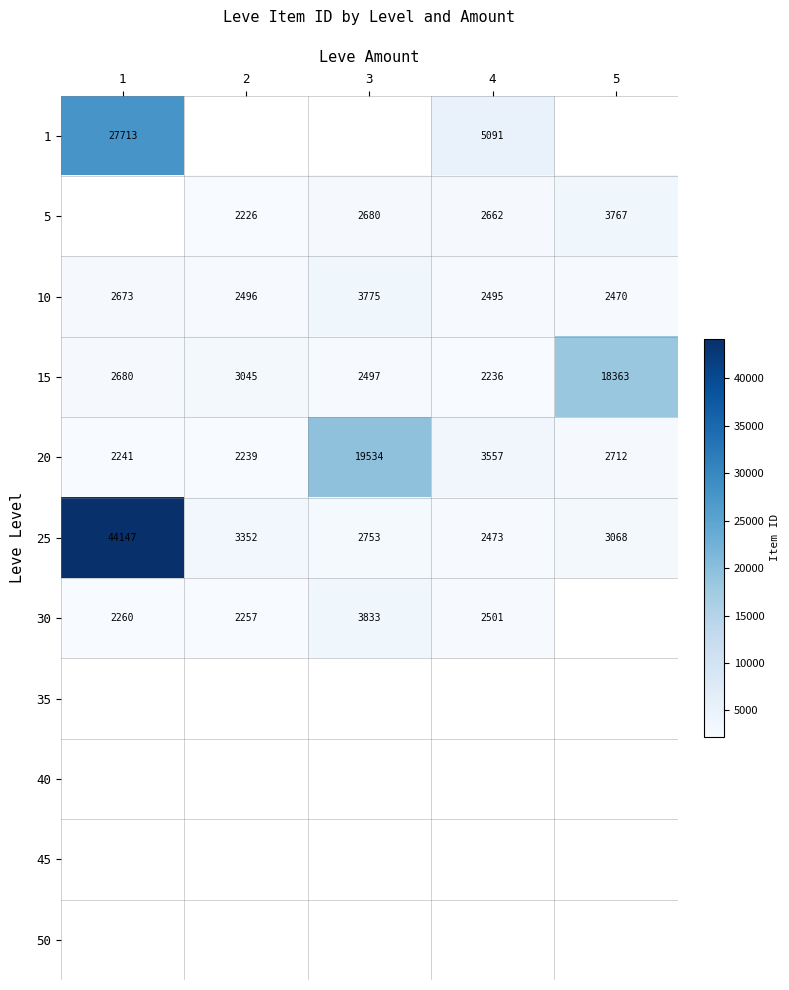

Rank the categories by 10 value from lowest to highest.

5, 4, 2, 1, 3